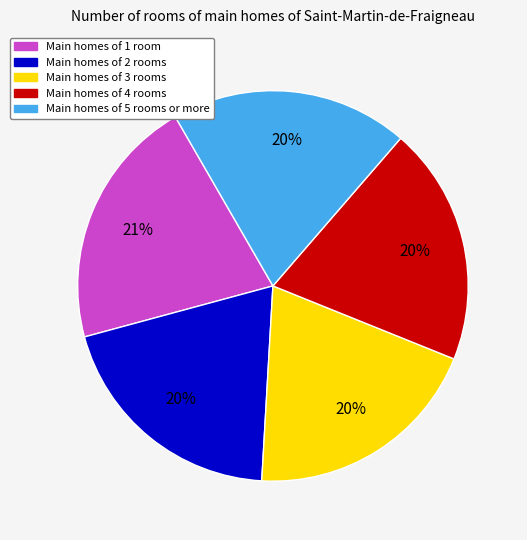

Is there a majority slice in this chart?

No